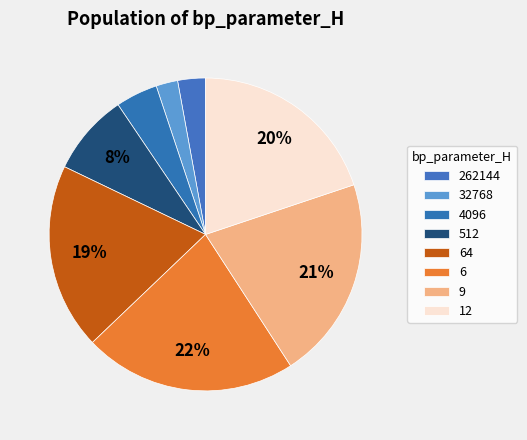

Does any single category account for the majority?

No